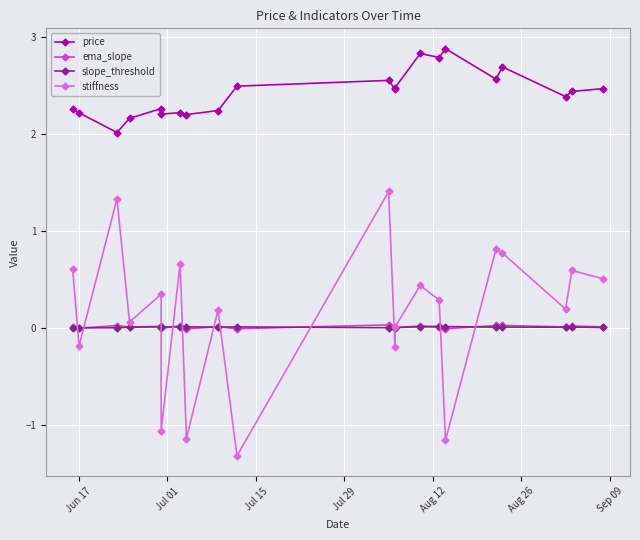

Where is slope_threshold nearest to the value 0?

Jun 17